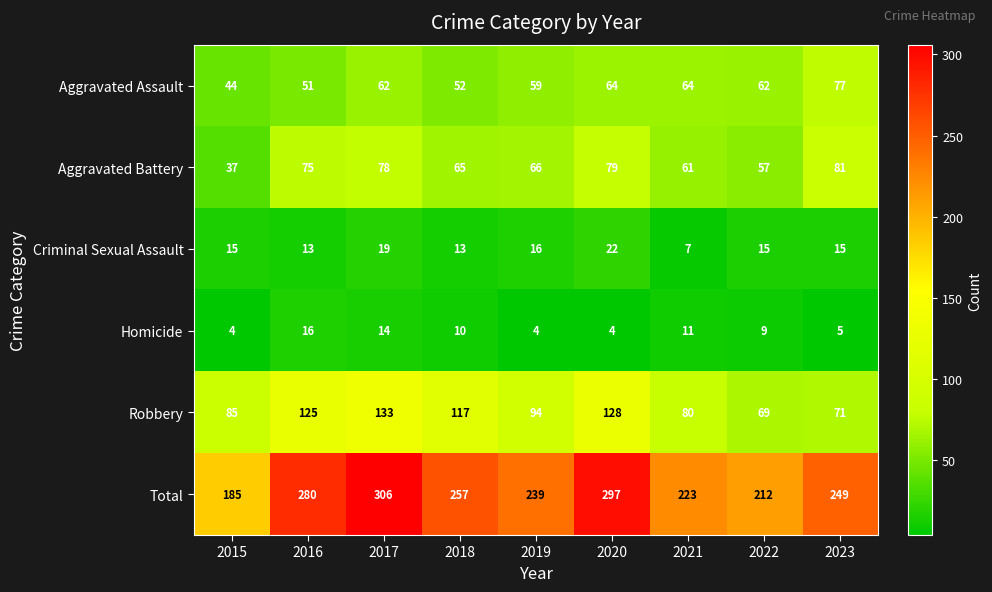

Which series changed the most between 2020 and 2022?

Total